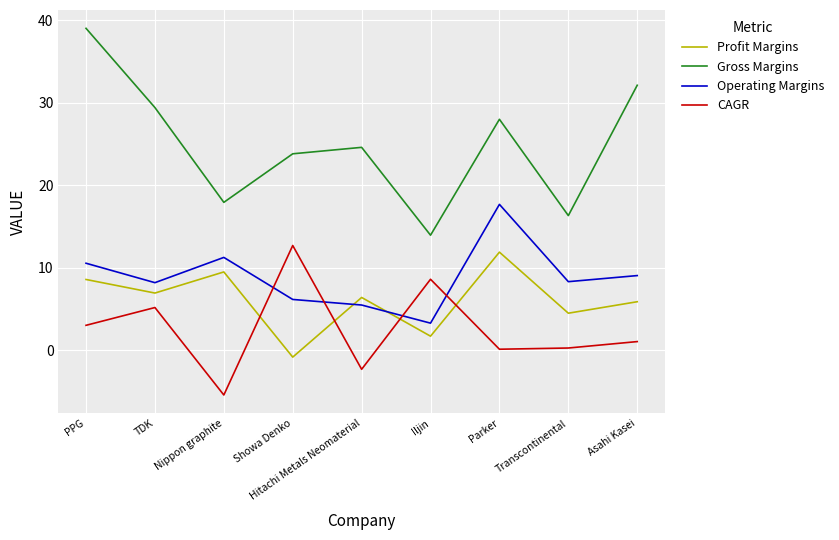

What value does the Operating Margins series have at Transcontinental?

8.3